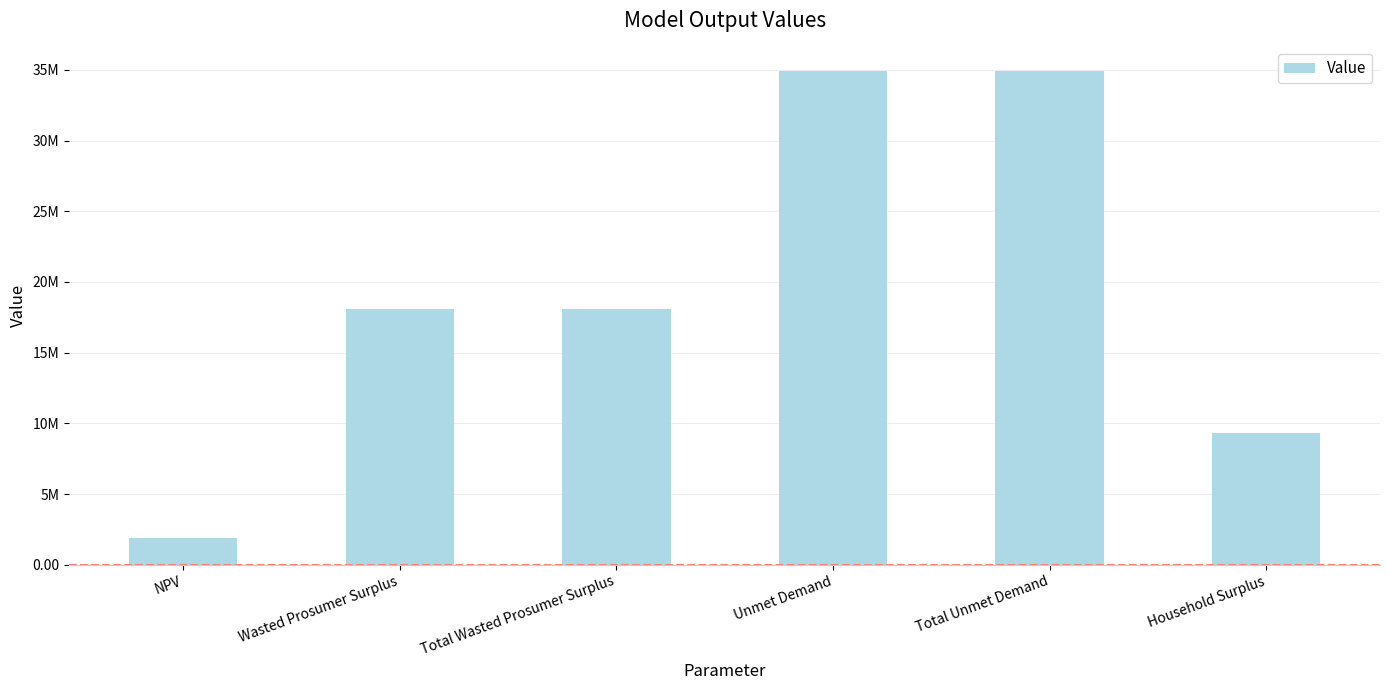

What is the change in value from NPV to Unmet Demand?

+32994665.8